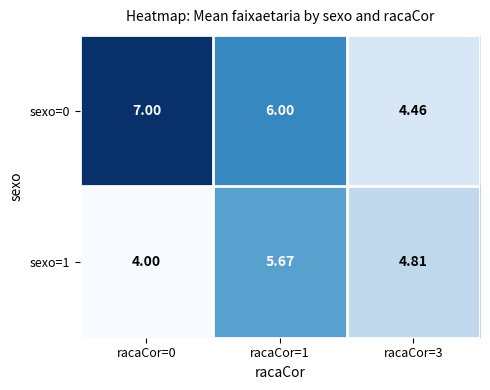

Between racaCor=1 and racaCor=3, which series saw the biggest shift?

sexo=0